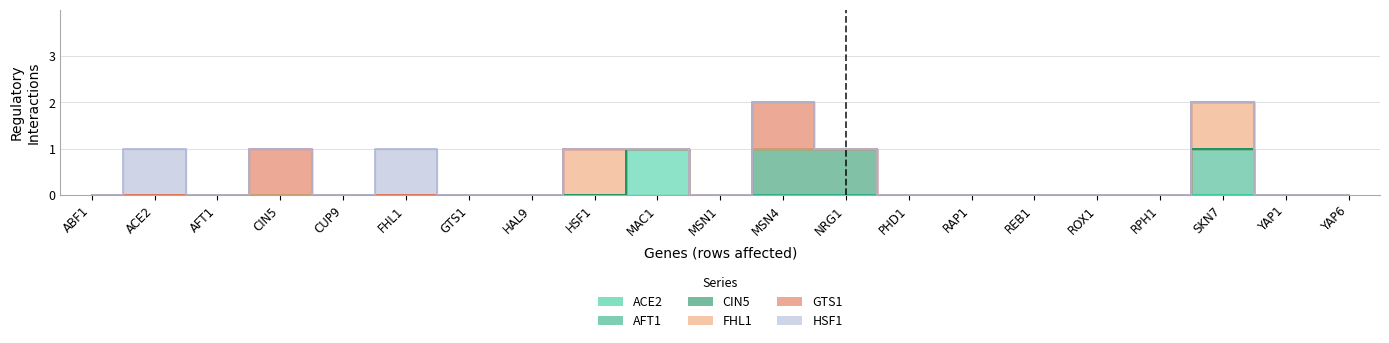

Where is the first local maximum for HSF1?

ACE2